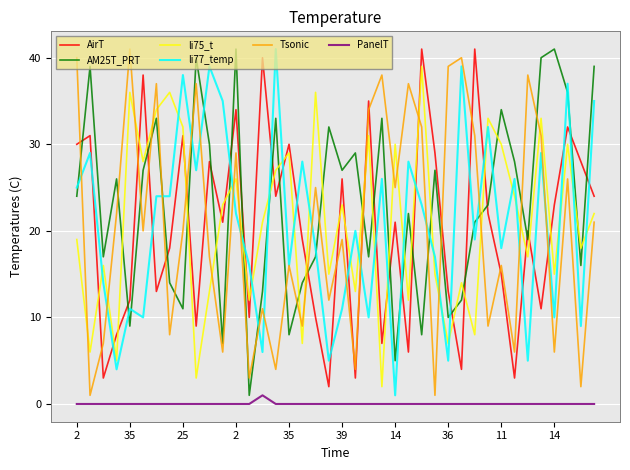

What is the average value of the li75_t series?

21